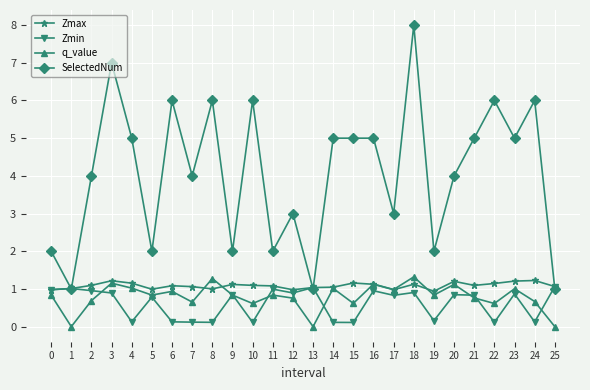

Between 2 and 23, which series saw the biggest shift?

SelectedNum